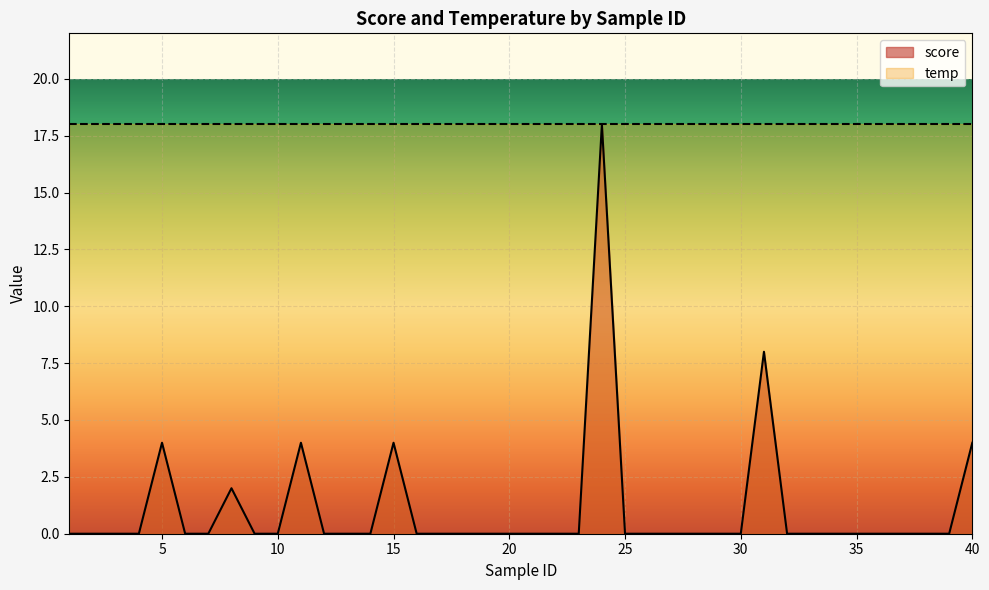

List the labels in order of value, largest first.

24, 31, 5, 11, 15, 40, 8, 1, 2, 3, 4, 6, 7, 9, 10, 12, 13, 14, 16, 17, 18, 19, 20, 21, 22, 23, 25, 26, 27, 28, 29, 30, 32, 33, 34, 35, 36, 37, 38, 39